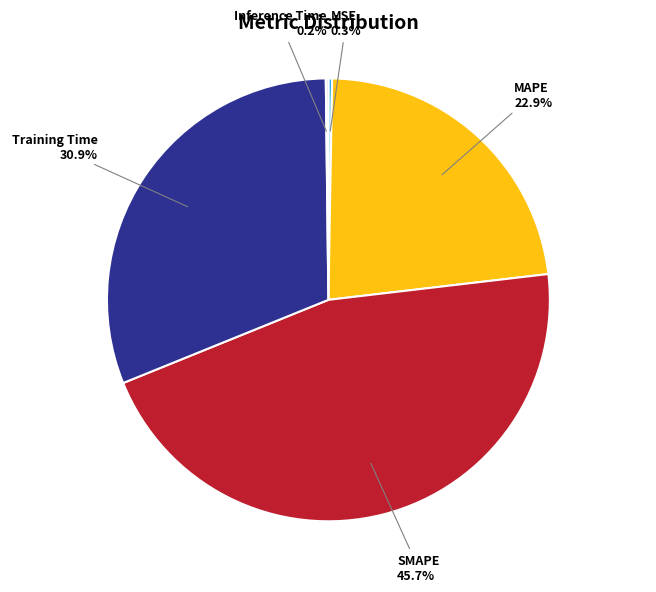

Is there a majority slice in this chart?

No